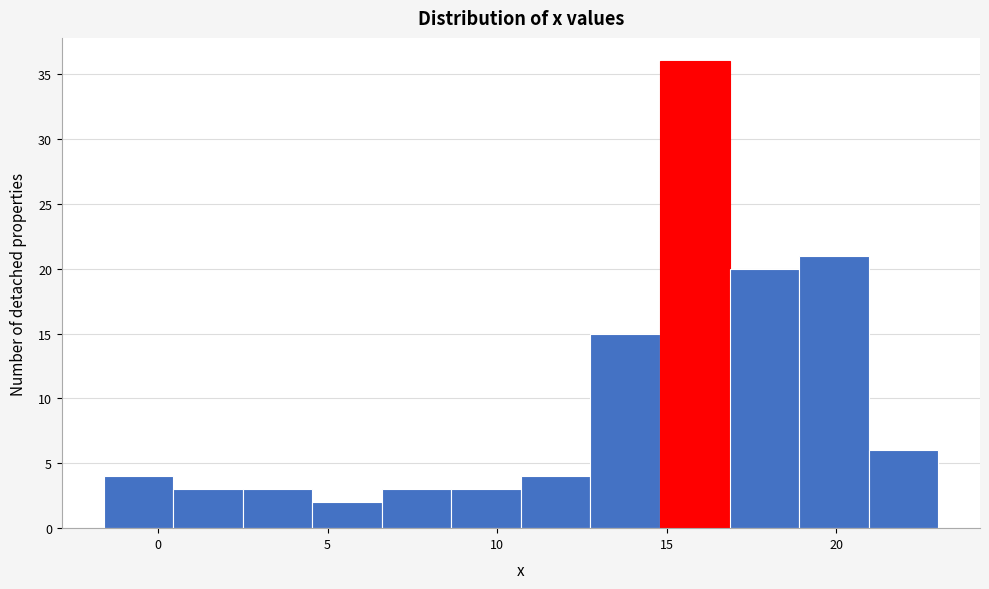

Reading left to right, list every bar in this chart as the range it spans on the x-axis followed by its height. Neither the bar edges nor the heights are printed on the chart, so give them approximately, as read against the axes.

-1.60 to 0.45: 4
0.45 to 2.50: 3
2.50 to 4.55: 3
4.55 to 6.60: 2
6.60 to 8.65: 3
8.65 to 10.70: 3
10.70 to 12.75: 4
12.75 to 14.80: 15
14.80 to 16.85: 36
16.85 to 18.90: 20
18.90 to 20.95: 21
20.95 to 23.00: 6